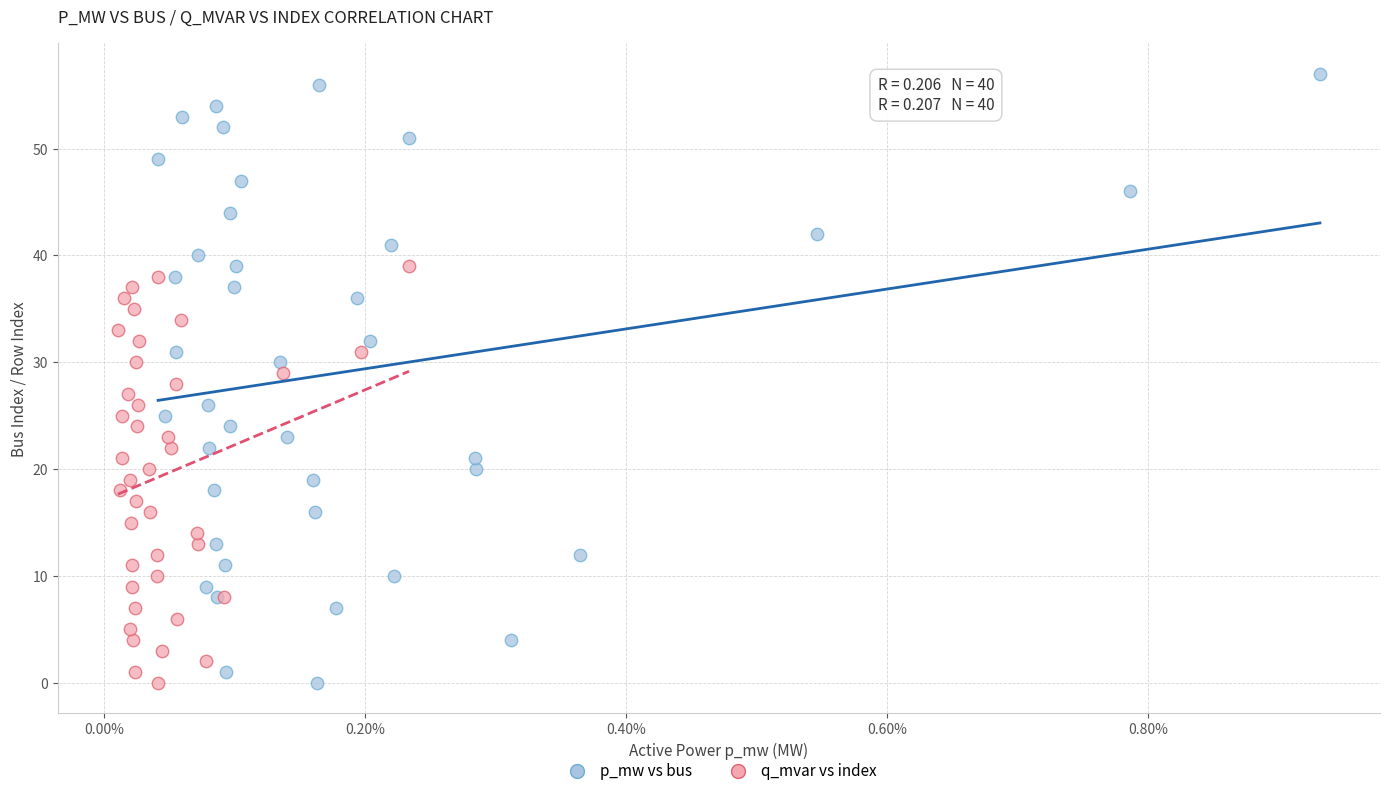

Which series has the widest spread of Y values?

p_mw vs bus